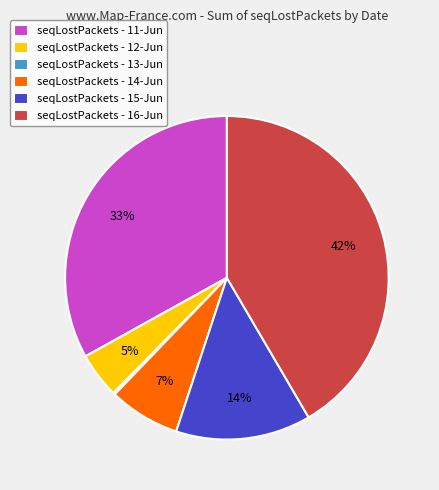

The seqLostPackets - 16-Jun slice represents 42% of the pie. True or false?

True